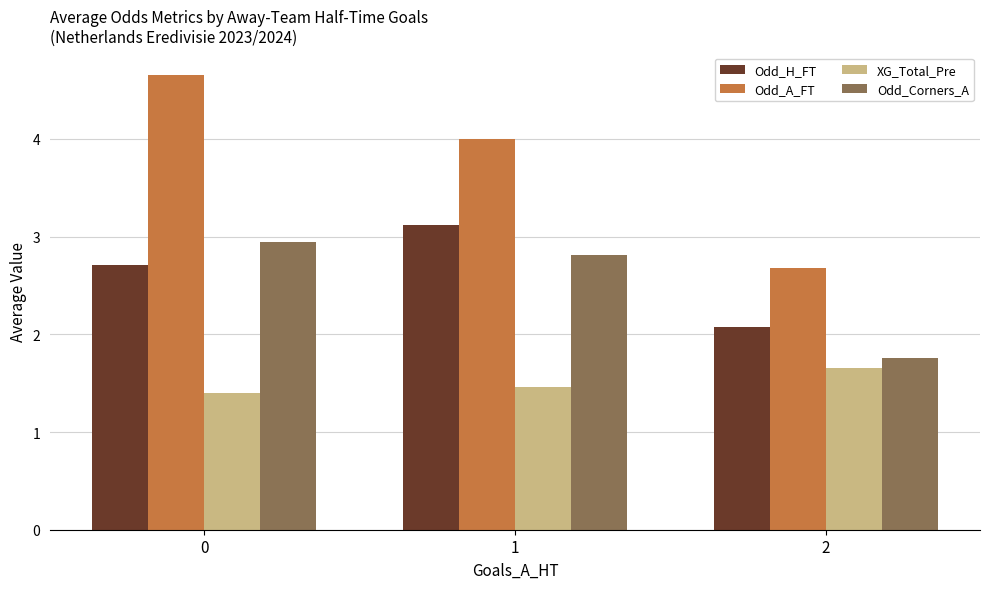

What is the sum of all Odd_Corners_A values?

7.5